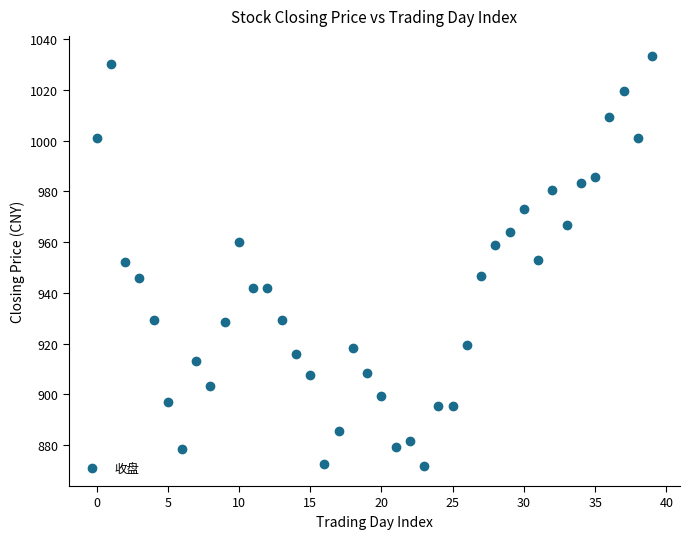

What is the range of Y values (max minus min)?

161.4